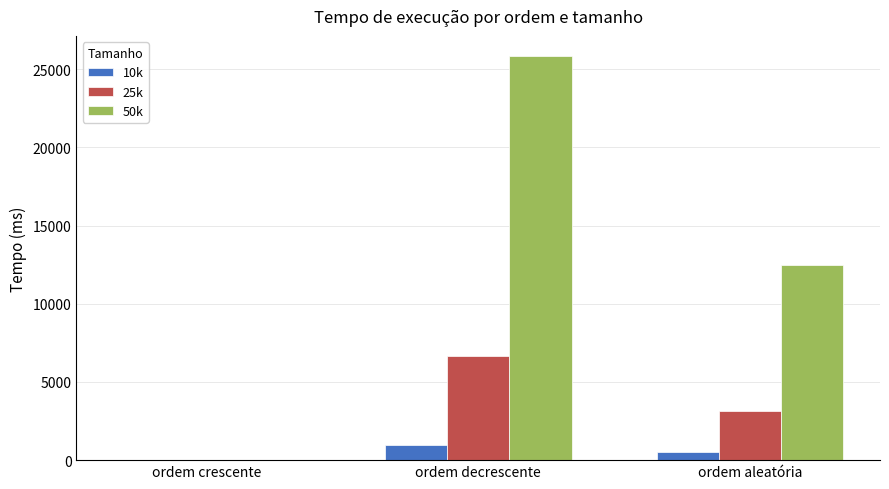

The 50k series shows 12448.3 at ordem aleatória. True or false?

True